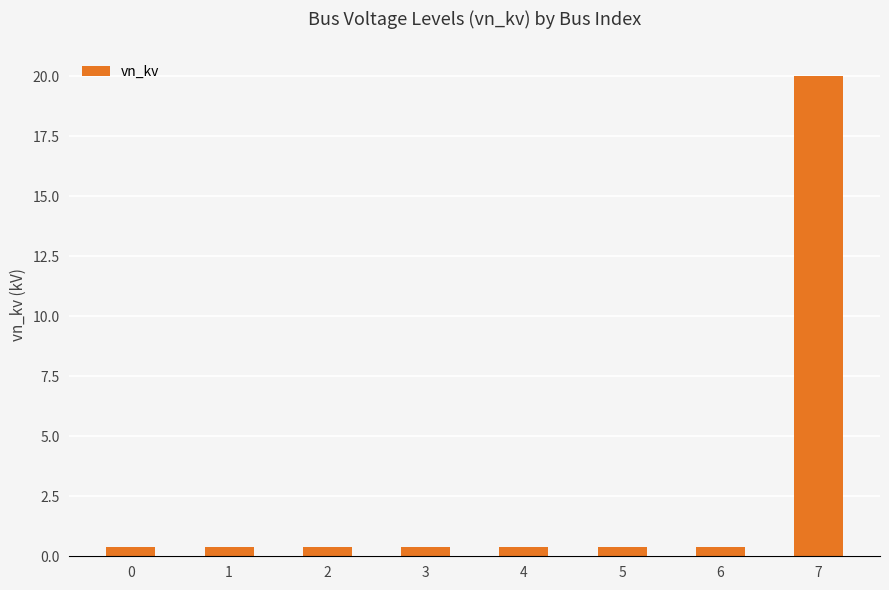

What is the value of the 6th bar from the left?

0.4